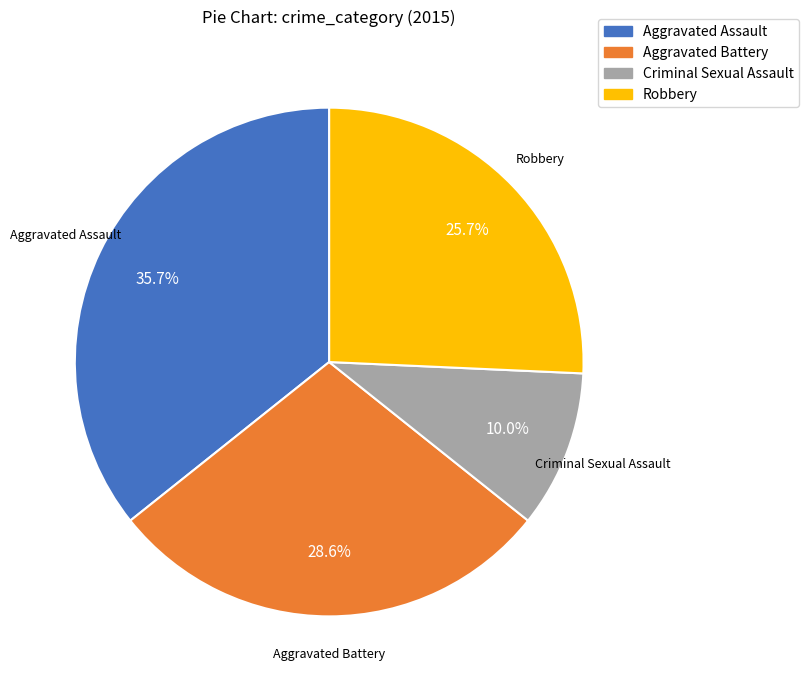

Is it true that Criminal Sexual Assault is 2% of the pie?

False